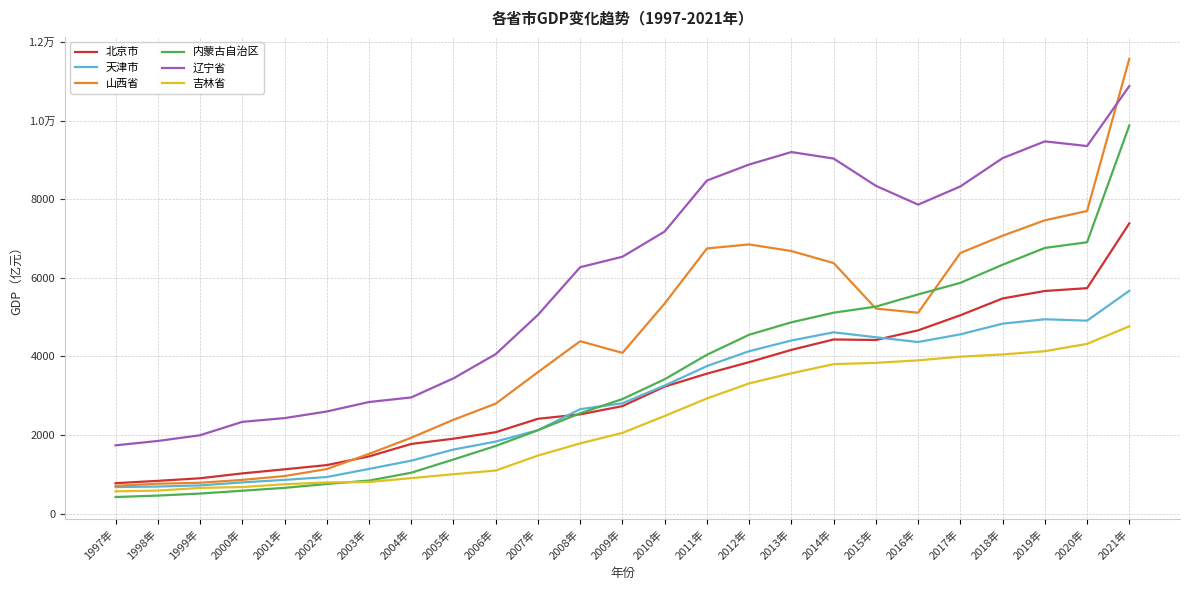

What are all the series names shown in the legend?

北京市, 天津市, 山西省, 内蒙古自治区, 辽宁省, 吉林省